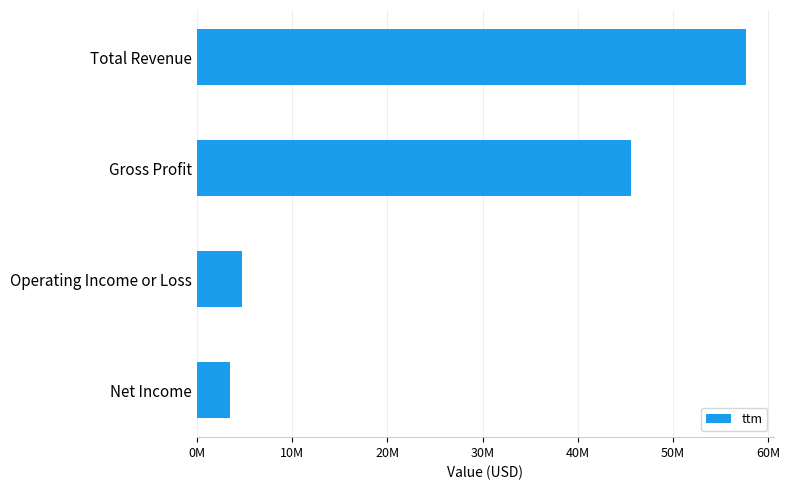

Does the chart contain any negative values?

No